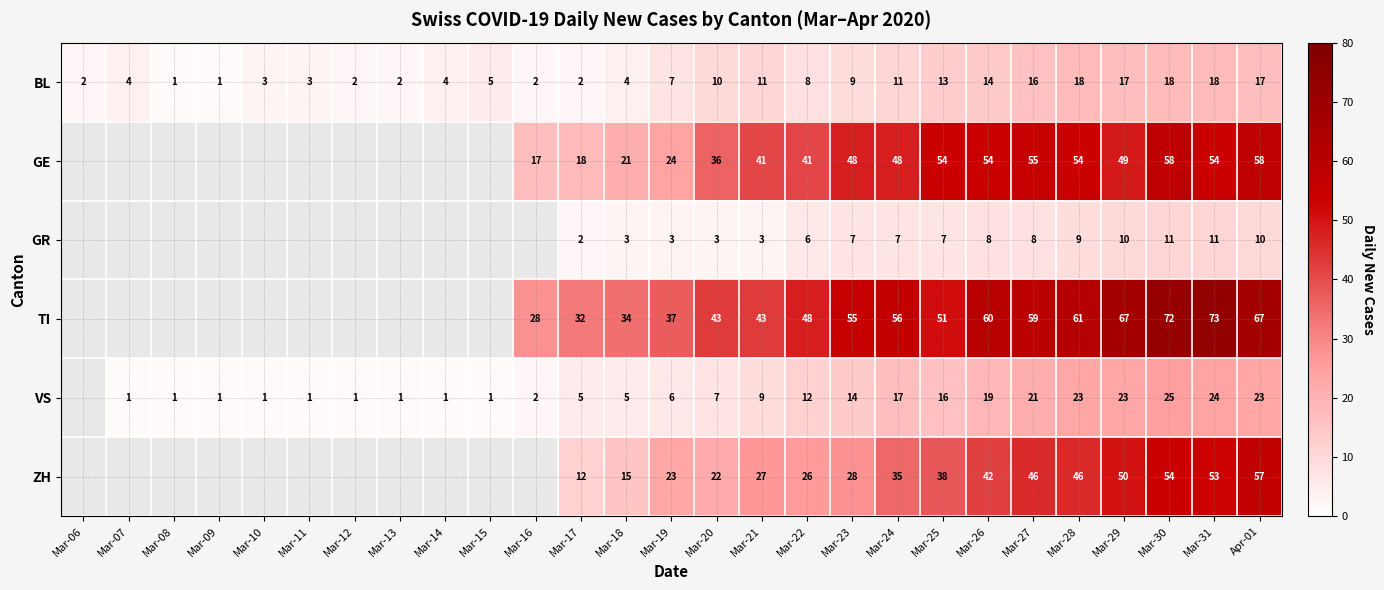

What is the total value across all series at Mar-18?

82